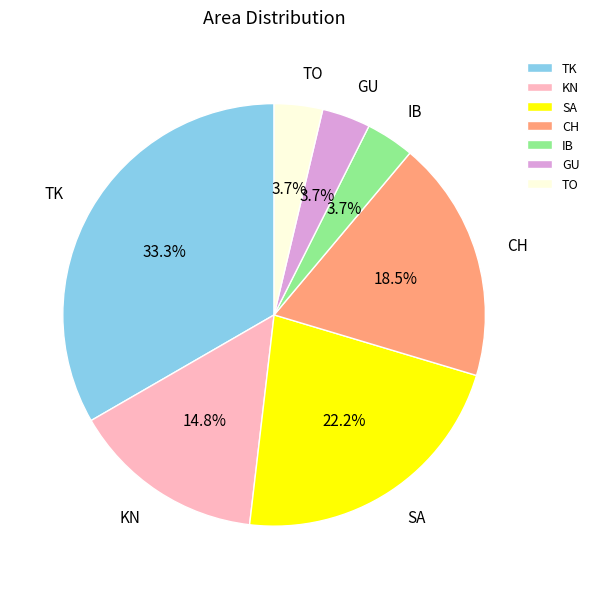

Which category has the biggest portion of the pie?

TK